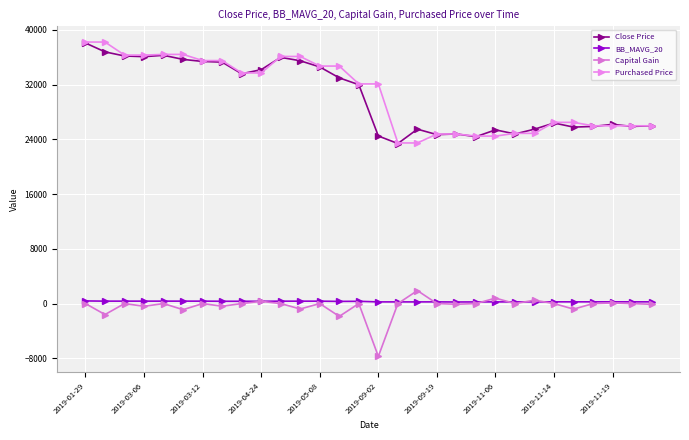

Is this an area chart (filled region under the line)?

No